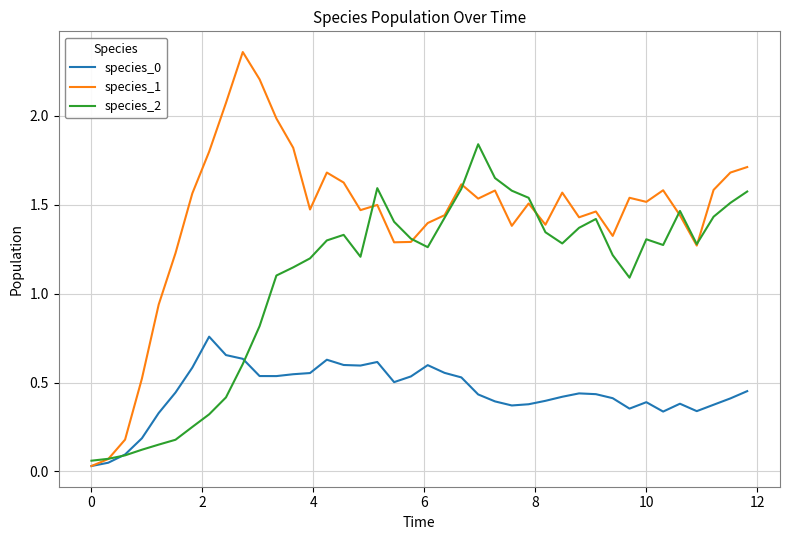

Which series has the largest range (max minus min)?

species_1